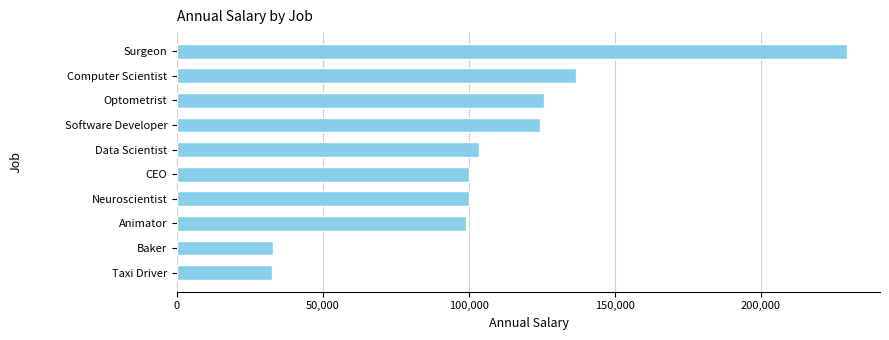

Which category has the highest value across all series?

Surgeon